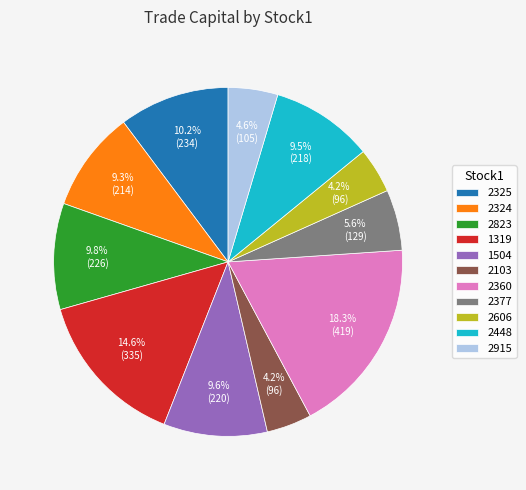

How many slices are in this pie chart?

11